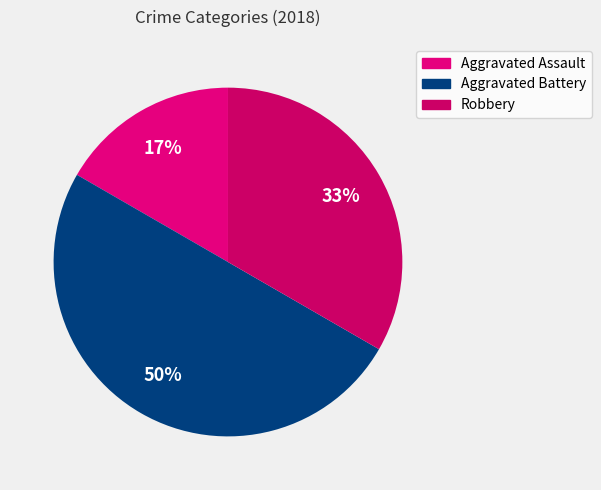

What is the smallest slice in the pie chart?

Aggravated Assault